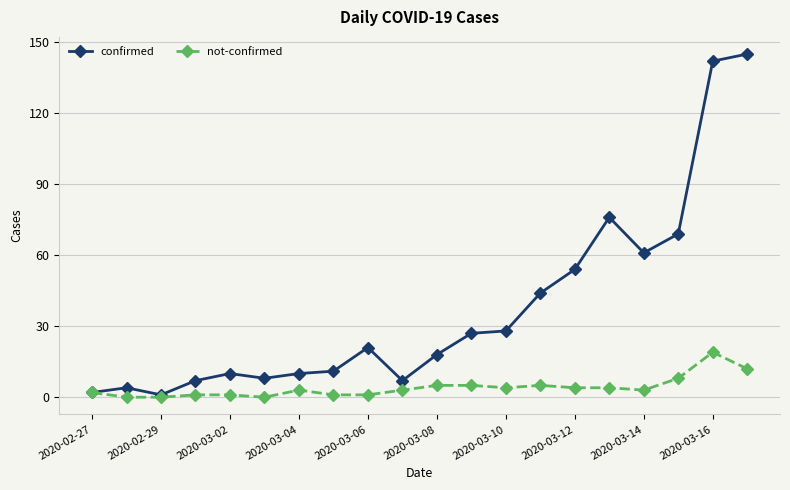

Reading right to left, what are all the values shown in this chart?

confirmed: 145	142	69	61	76	54	44	28	27	18	7	21	11	10	8	10	7	1	4	2
not-confirmed: 12	19	8	3	4	4	5	4	5	5	3	1	1	3	0	1	1	0	0	2